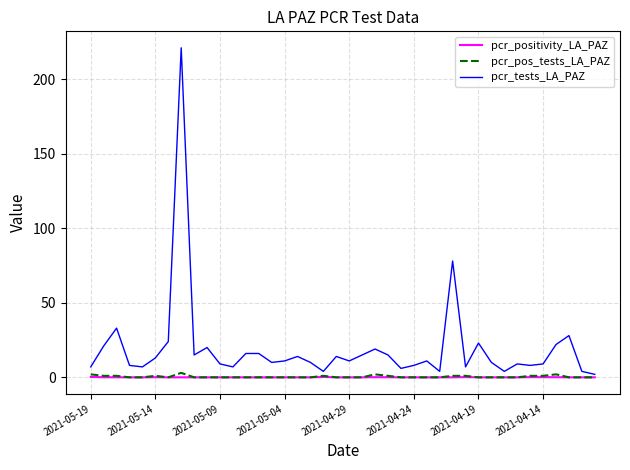

How many lines are shown in the chart?

3